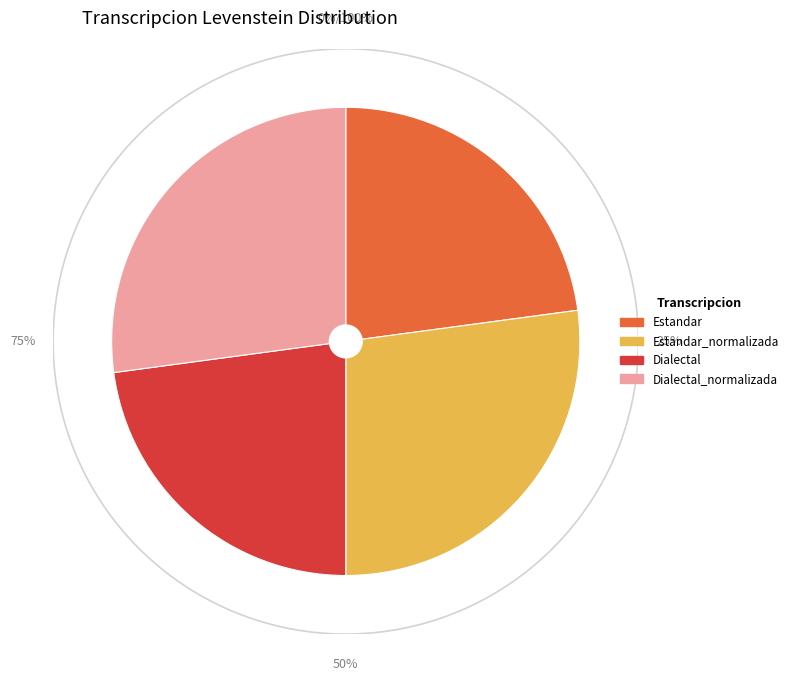

True or false: Estandar accounts for 23% of the total.

True